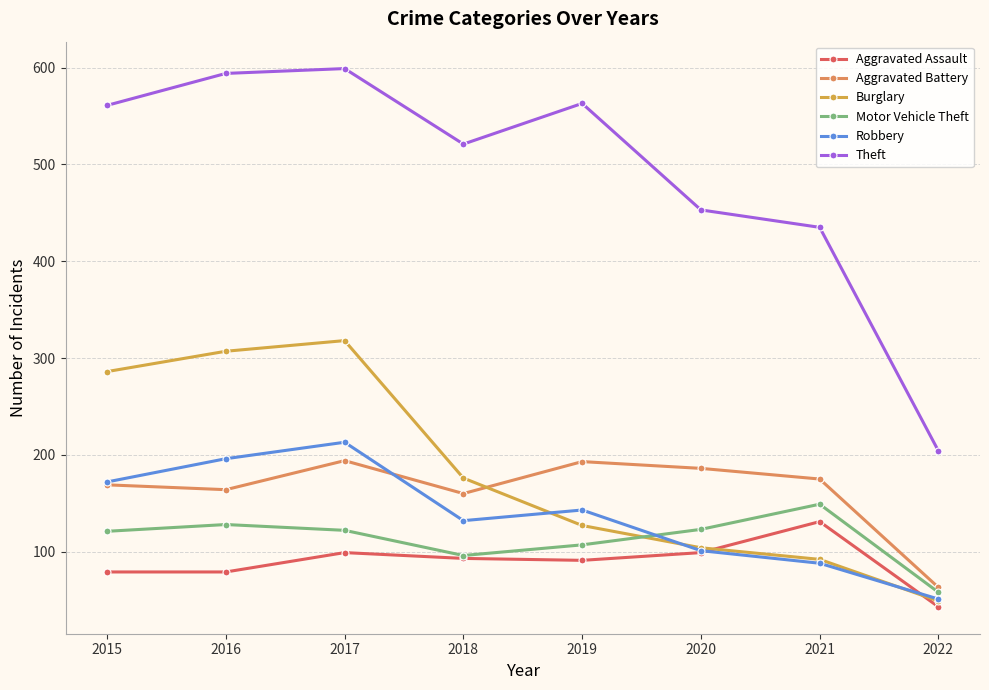

What are all the series names shown in the legend?

Aggravated Assault, Aggravated Battery, Burglary, Motor Vehicle Theft, Robbery, Theft